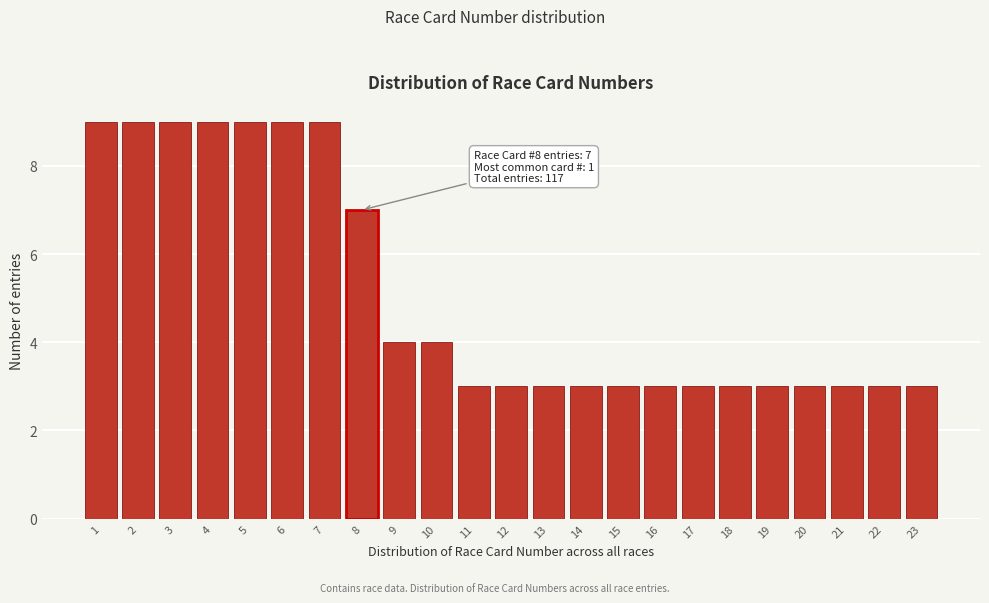

Reading left to right, list all the values displayed in this chart.

9	9	9	9	9	9	9	7	4	4	3	3	3	3	3	3	3	3	3	3	3	3	3